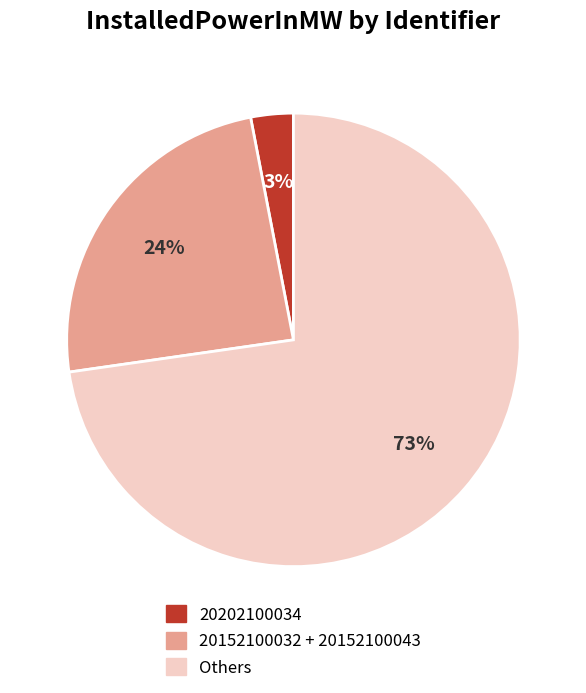

Does any single category account for the majority?

Yes